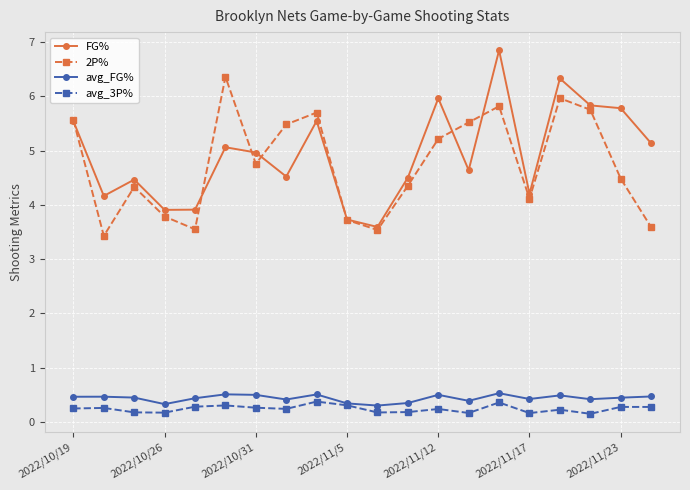

True or false: 2P% has more than 1 interior local peaks.

True